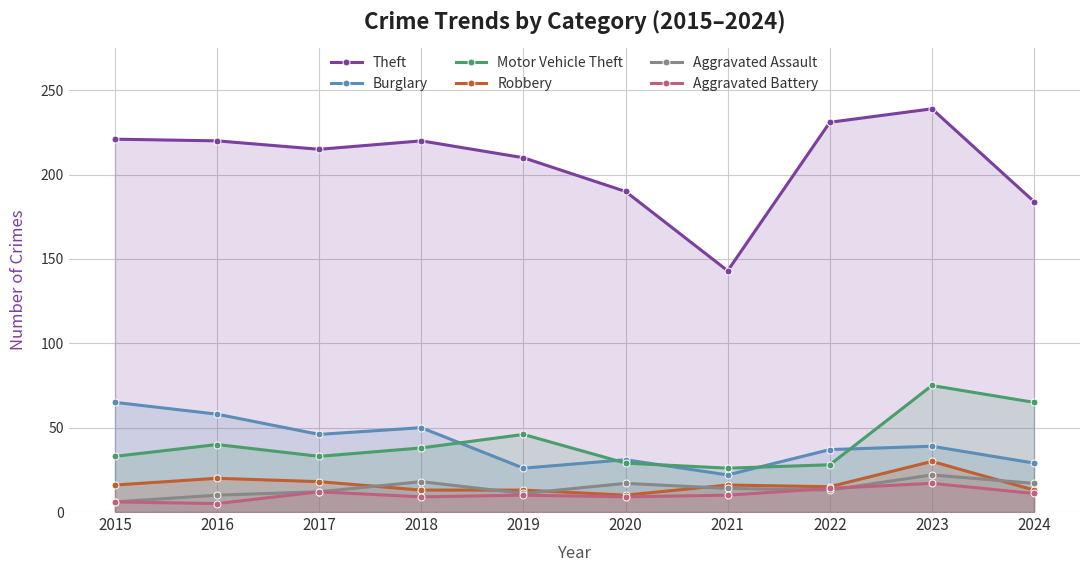

True or false: Aggravated Assault and Burglary intersect in this chart.

False